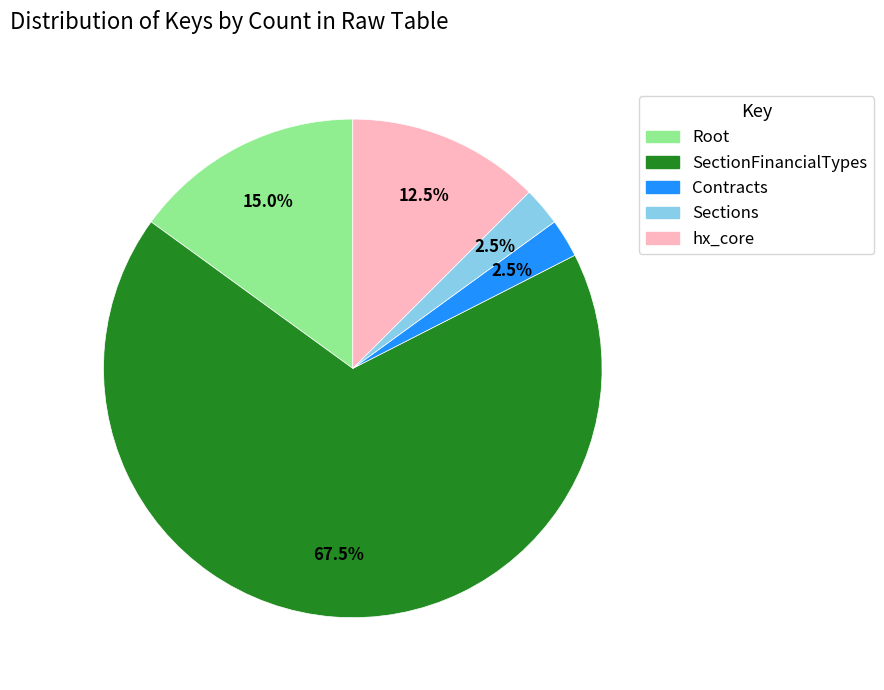

Between hx_core and Sections, which is larger?

hx_core